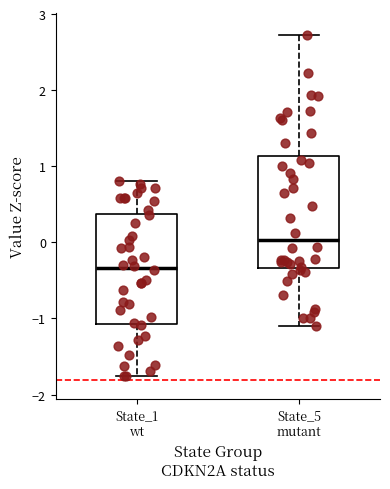

Where is the lower edge of the box for State_1 wt on the y-axis? The values are not printed on the chart, so give them approximately, as read against the axis.

-1.1